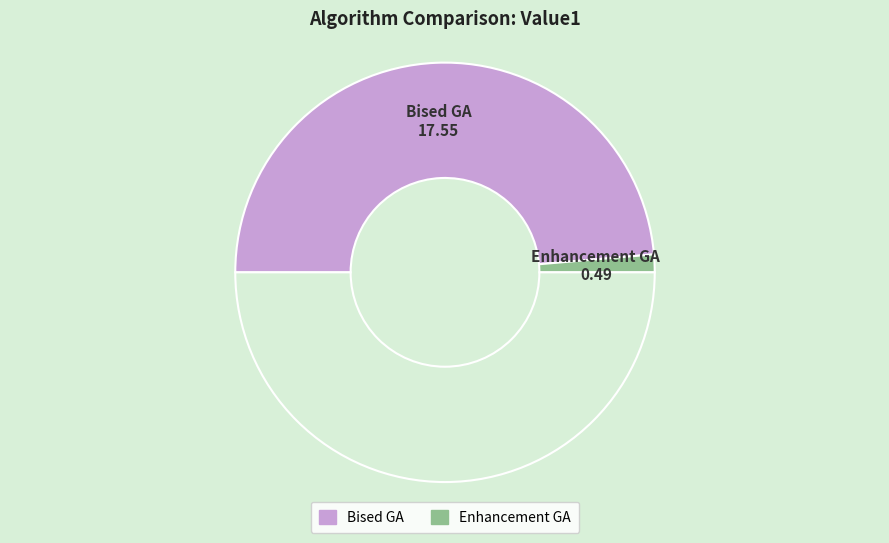

Count the number of slices in the pie.

3